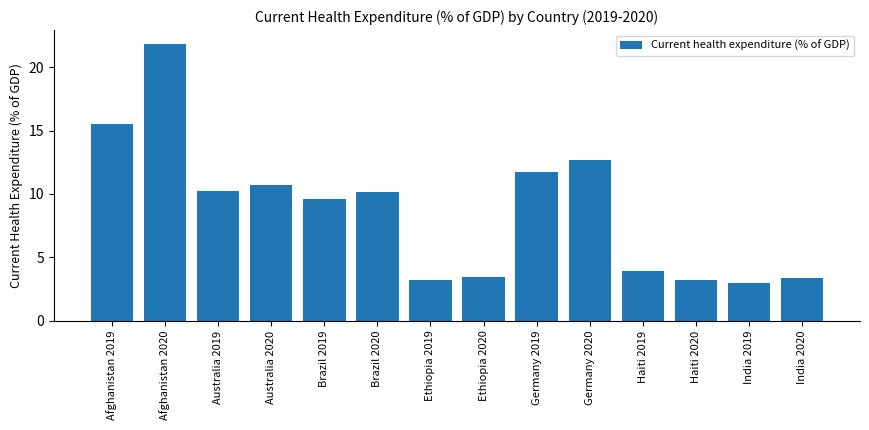

Between India 2020 and Brazil 2019, which is larger?

Brazil 2019